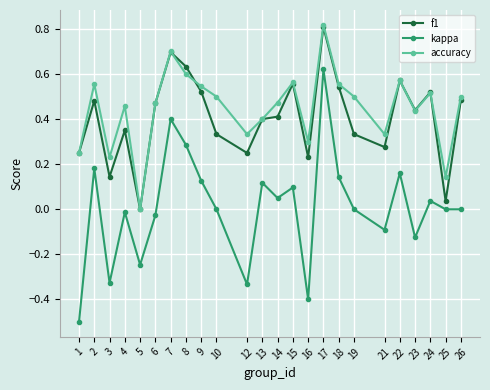

At 3, list the series in order from largest to smallest.

accuracy, f1, kappa